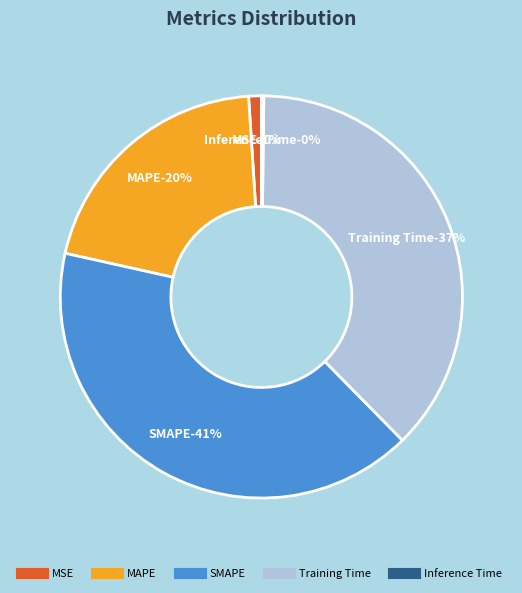

What is the total percentage of MSE and Training Time?

38.5%